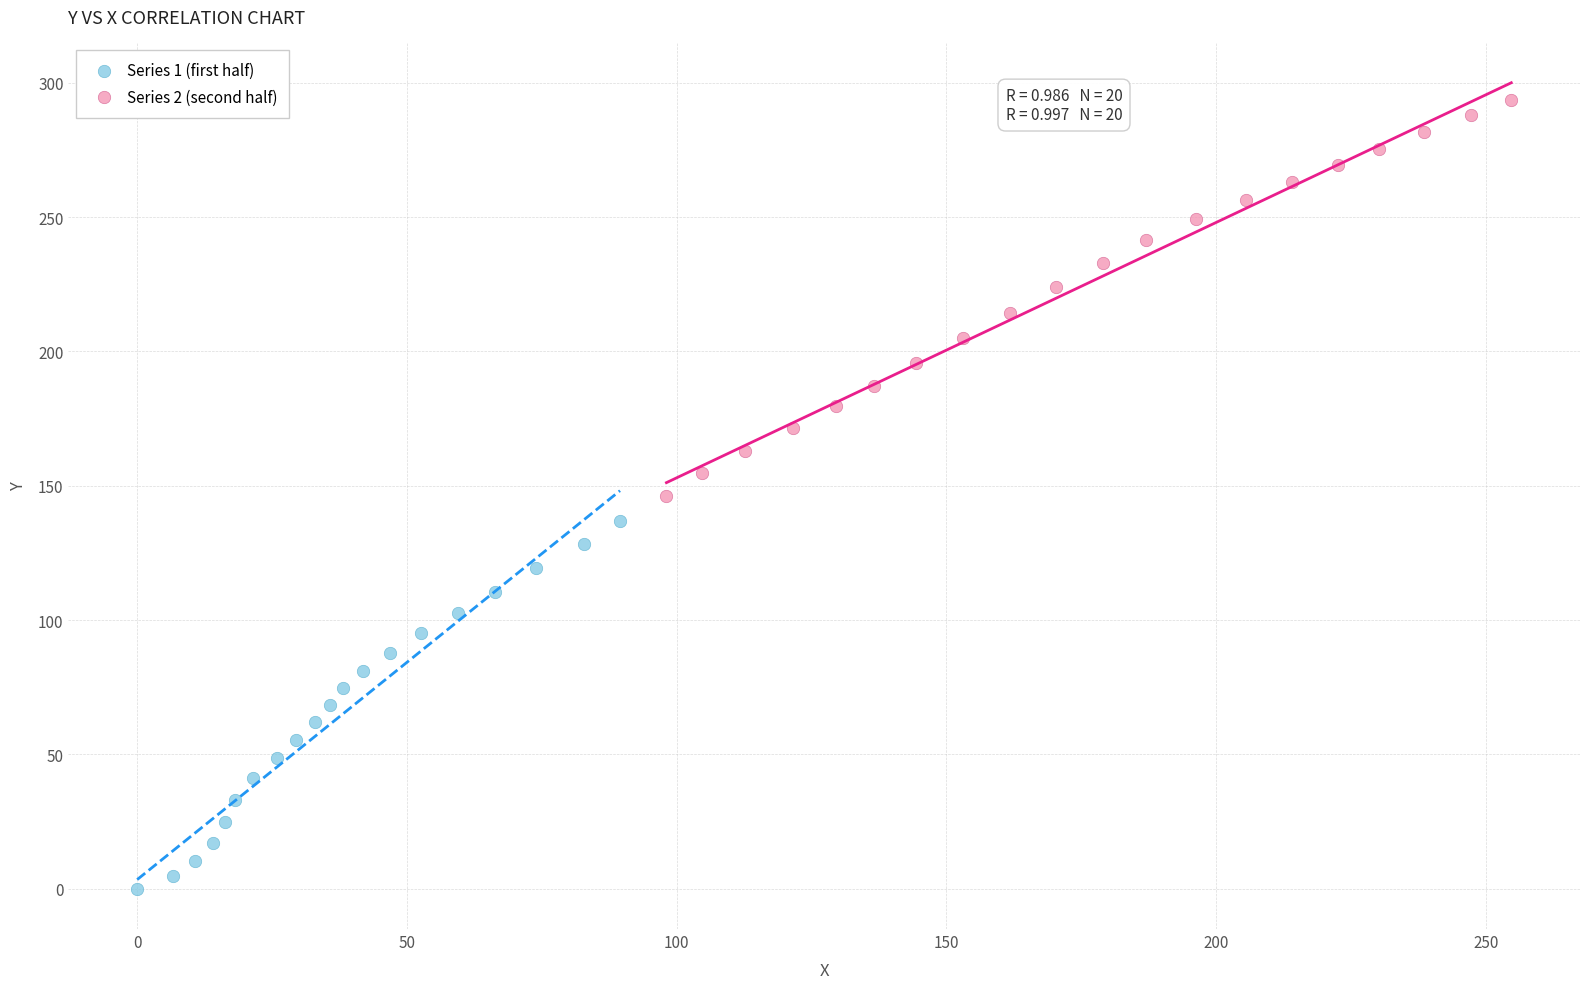

Which series reaches the minimum Y coordinate?

Series 1 (first half)